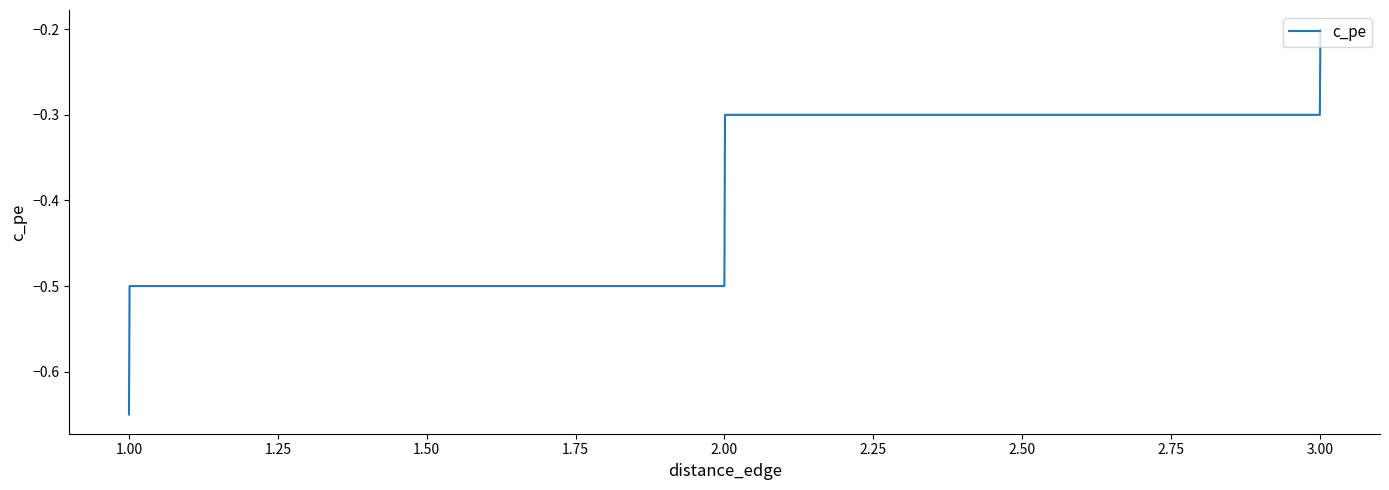

True or false: the data has more than 2 interior local peaks.

False